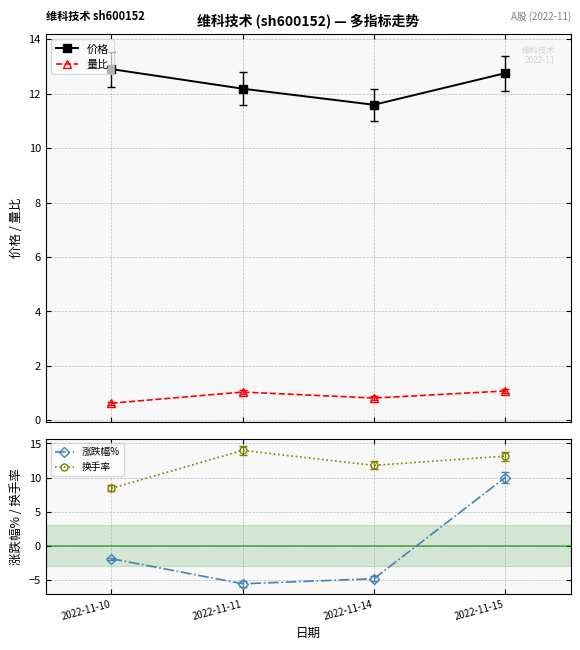

How many lines are shown in the chart?

4